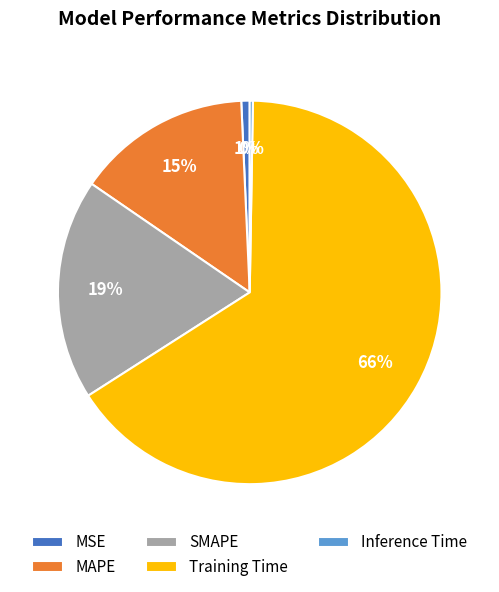

To the nearest percent, what percentage of the pie is MSE?

1%